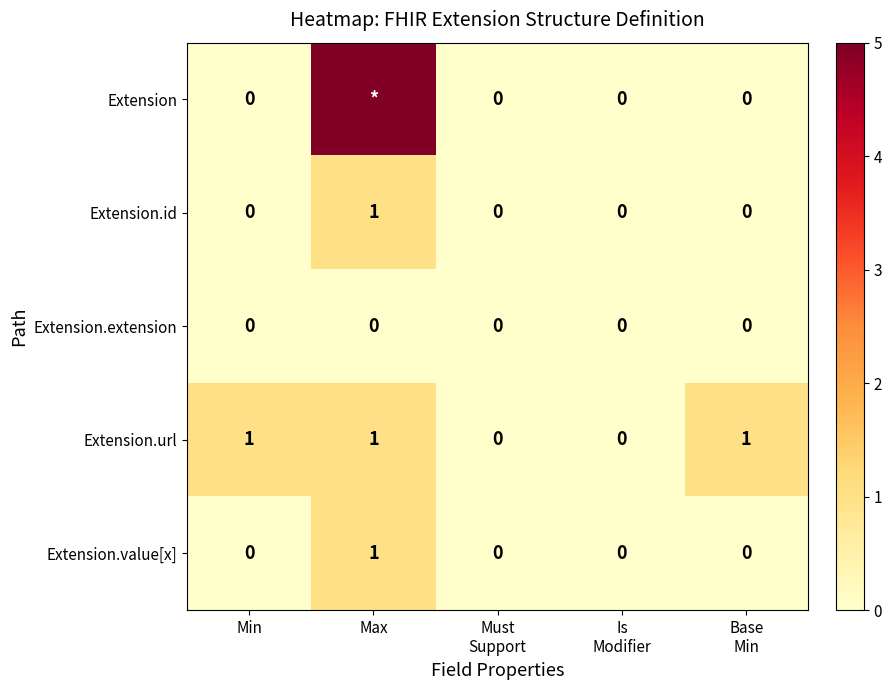

How many Extension.value[x] values are between 0 and 1?

5